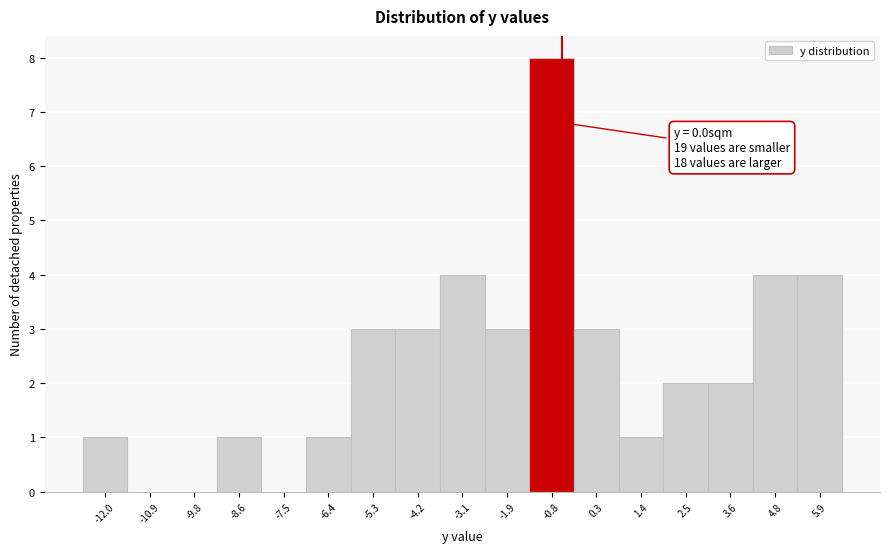

Reading left to right, transcribe all the data shown in this chart.

-12.0=1	-10.9=0	-9.8=0	-8.6=1	-7.5=0	-6.4=1	-5.3=3	-4.2=3	-3.1=4	-1.9=3	-0.8=8	0.3=3	1.4=1	2.5=2	3.6=2	4.8=4	5.9=4